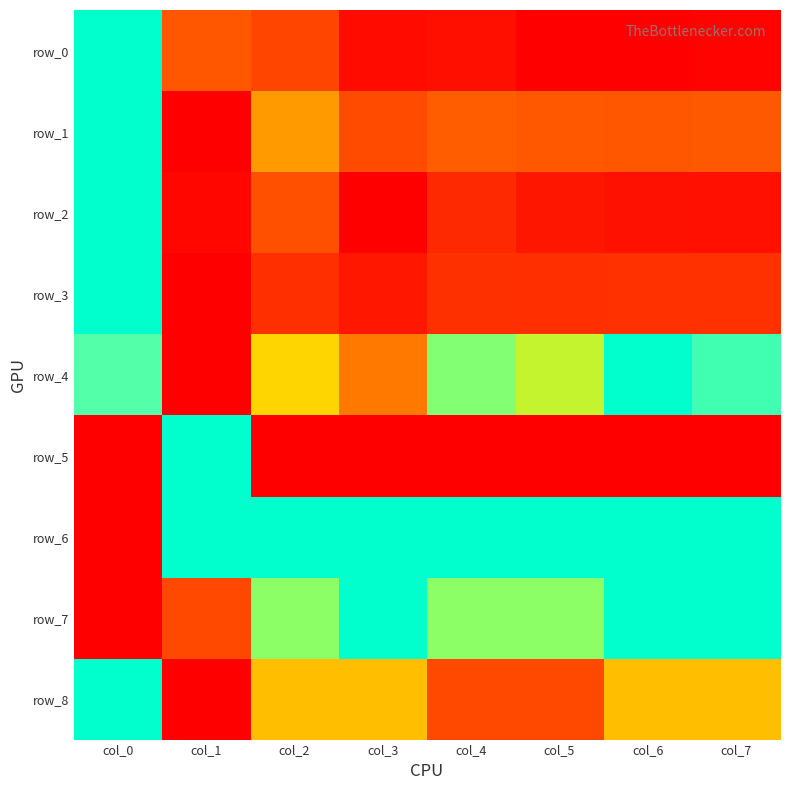

Reading right to left, list all the values displayed in this chart.

row_0: col_7=0.0	col_6=0.0	col_5=0.0	col_4=0.1	col_3=0.0	col_2=0.2	col_1=0.3	col_0=1.0
row_1: col_7=0.3	col_6=0.3	col_5=0.3	col_4=0.3	col_3=0.3	col_2=0.4	col_1=0.0	col_0=1.0
row_2: col_7=0.1	col_6=0.1	col_5=0.1	col_4=0.1	col_3=0.0	col_2=0.3	col_1=0.0	col_0=1.0
row_3: col_7=0.2	col_6=0.2	col_5=0.2	col_4=0.2	col_3=0.1	col_2=0.2	col_1=0.0	col_0=1.0
row_4: col_7=0.9	col_6=1.0	col_5=0.7	col_4=0.8	col_3=0.4	col_2=0.5	col_1=0.0	col_0=0.9
row_5: col_7=0.0	col_6=0.0	col_5=0.0	col_4=0.0	col_3=0.0	col_2=0.0	col_1=1.0	col_0=0.0
row_6: col_7=1.0	col_6=1.0	col_5=1.0	col_4=1.0	col_3=1.0	col_2=1.0	col_1=1.0	col_0=0.0
row_7: col_7=1.0	col_6=1.0	col_5=0.8	col_4=0.8	col_3=1.0	col_2=0.8	col_1=0.2	col_0=0.0
row_8: col_7=0.5	col_6=0.5	col_5=0.2	col_4=0.2	col_3=0.5	col_2=0.5	col_1=0.0	col_0=1.0